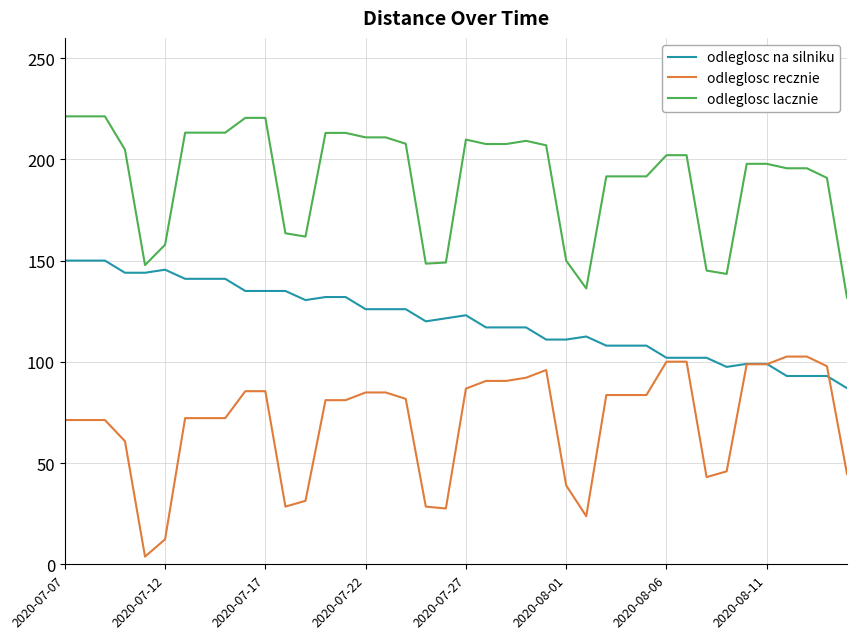

Which series has the largest total across all categories?

odleglosc lacznie